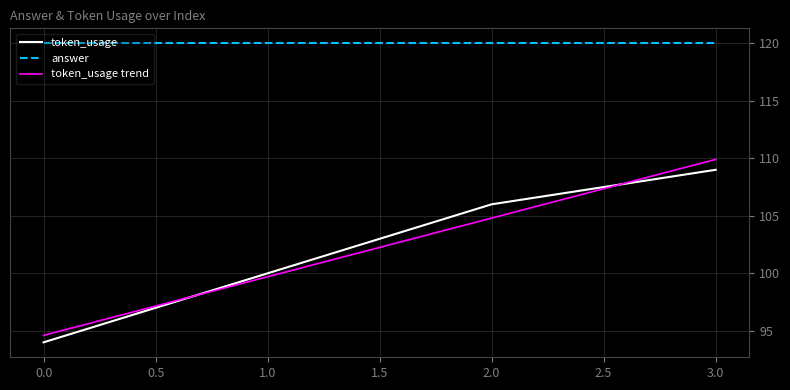

Is it true that answer equals 120.0 at 3.0?

True